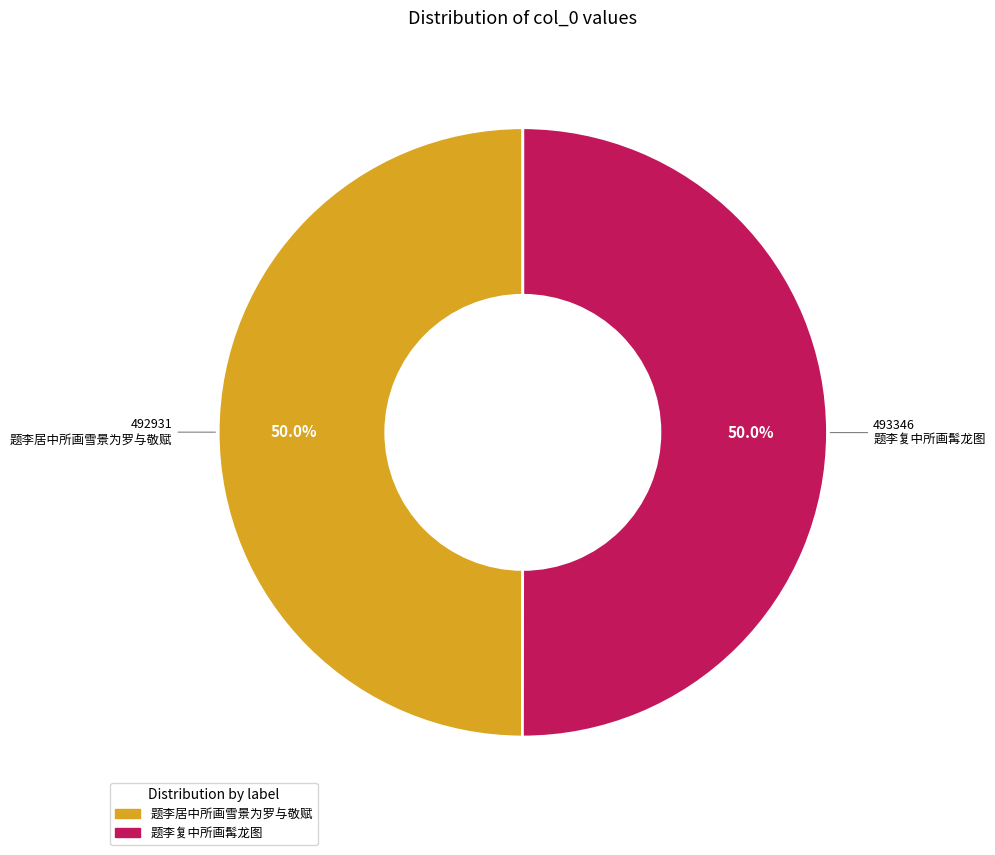

How much of the chart is everything except 题李复中所画髯龙图?

50.0%